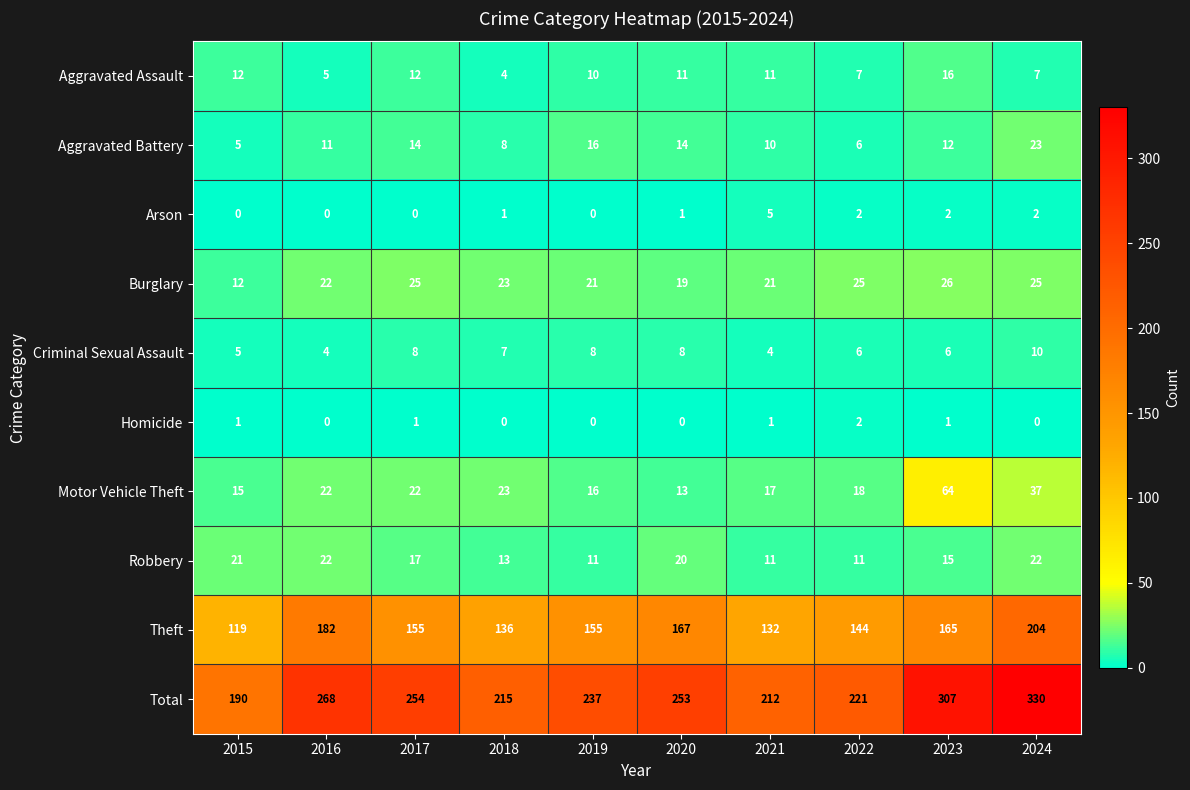

How many Arson values are between 0 and 2?

9